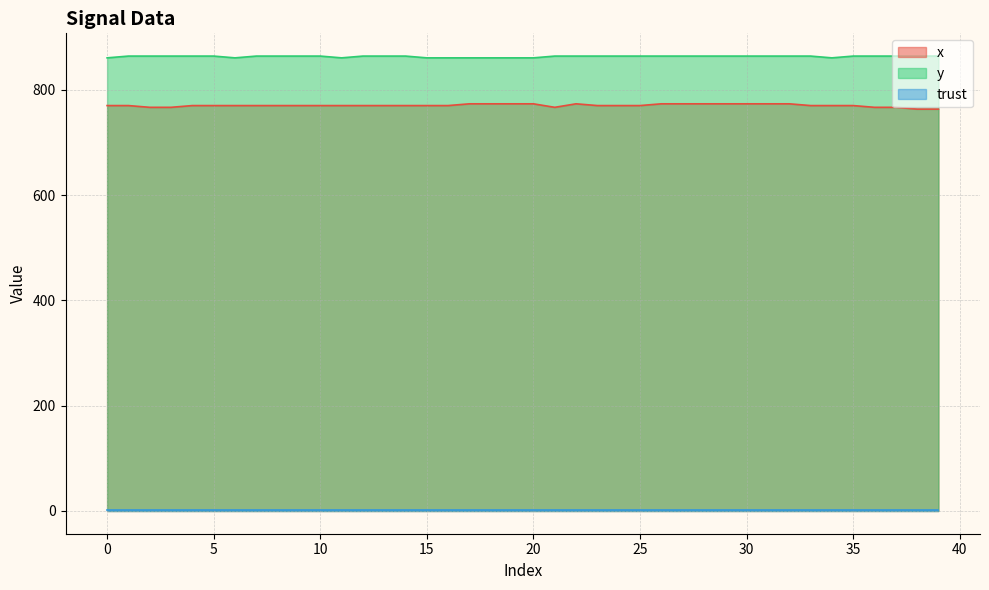

Which has a higher value, 24 or 25?

24